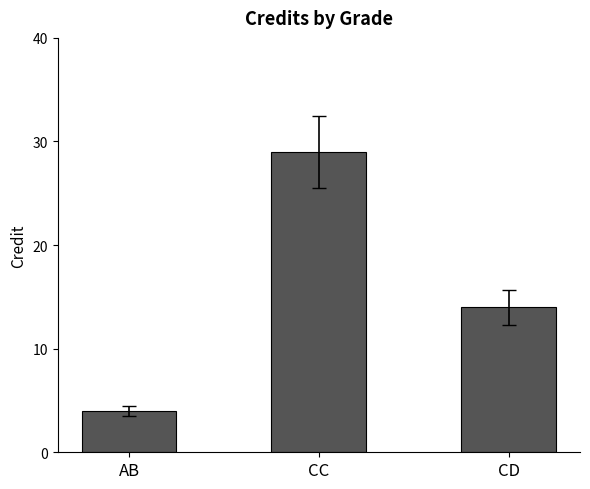

Reading left to right, transcribe all the data shown in this chart.

4	29	14